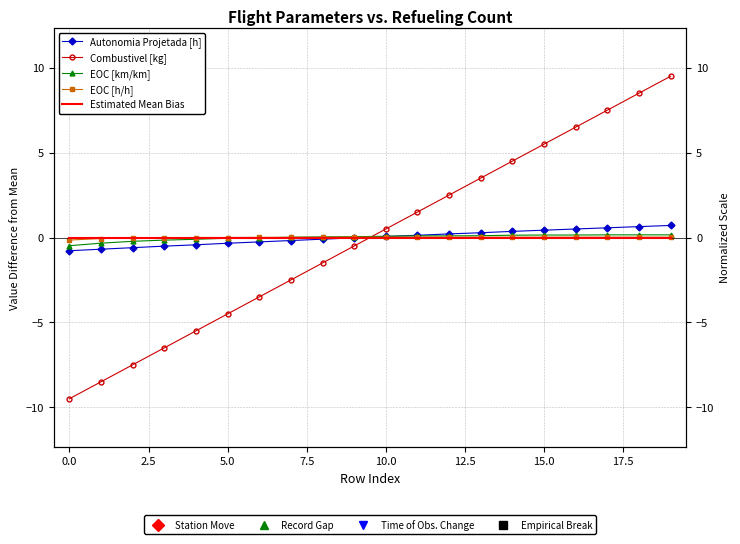

Reading left to right, what are all the values shown in this chart?

Autonomia Projetada [h]: -0.8	-0.7	-0.6	-0.5	-0.4	-0.3	-0.3	-0.2	-0.1	-0.0	0.1	0.1	0.2	0.3	0.4	0.4	0.5	0.6	0.6	0.7
Combustivel [kg]: -9.5	-8.5	-7.5	-6.5	-5.5	-4.5	-3.5	-2.5	-1.5	-0.5	0.5	1.5	2.5	3.5	4.5	5.5	6.5	7.5	8.5	9.5
EOC [km/km]: -0.5	-0.3	-0.2	-0.2	-0.1	-0.0	-0.0	0.0	0.0	0.0	0.1	0.1	0.1	0.1	0.1	0.1	0.1	0.2	0.2	0.2
EOC [h/h]: -0.1	-0.1	-0.0	-0.0	0.0	0.0	0.0	0.0	0.0	0.0	0.0	0.0	0.0	0.0	0.0	0.0	0.0	0.0	0.0	0.0
Estimated Mean Bias: 0.0	0.0	0.0	0.0	0.0	0.0	0.0	0.0	0.0	0.0	0.0	0.0	0.0	0.0	0.0	0.0	0.0	0.0	0.0	0.0